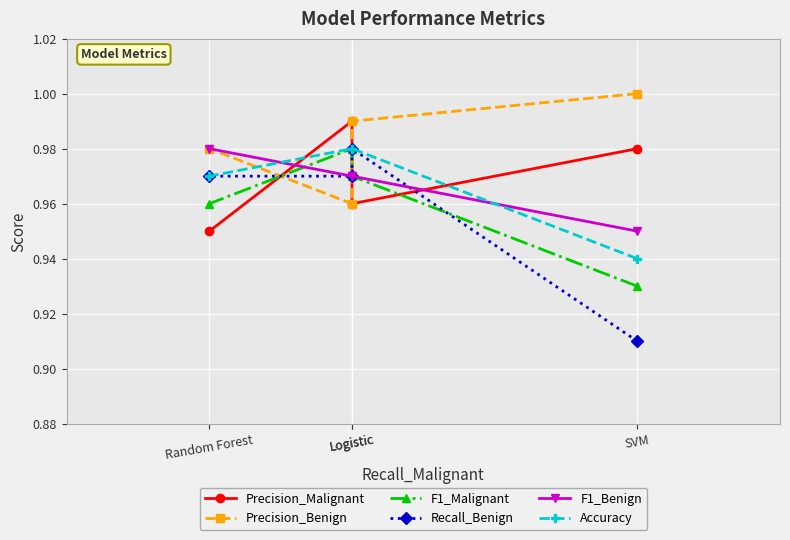

Read the F1_Benign value at Logistic.

1.0